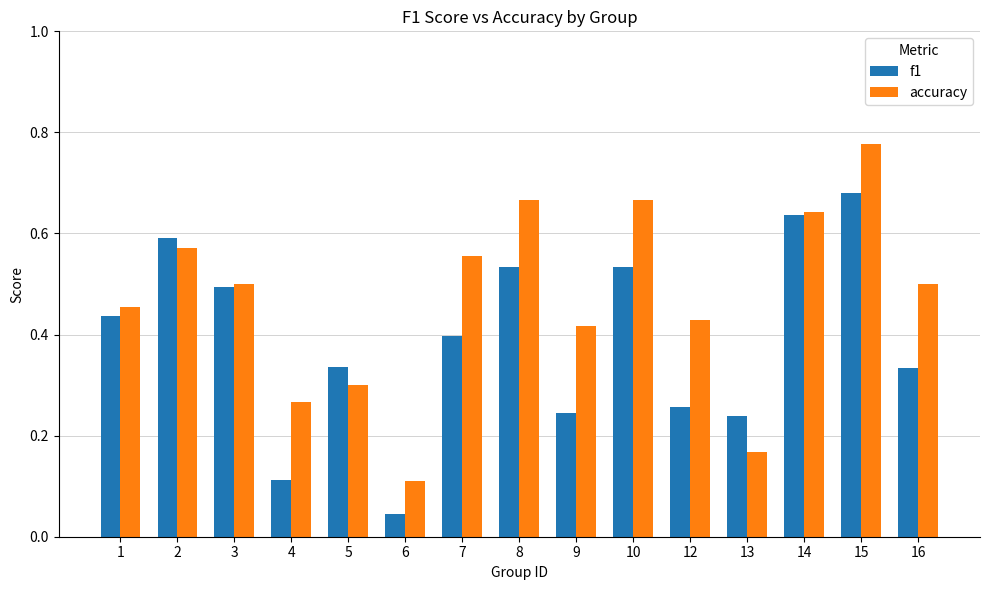

What is the sum of the f1 values at 3 and 15?

1.2